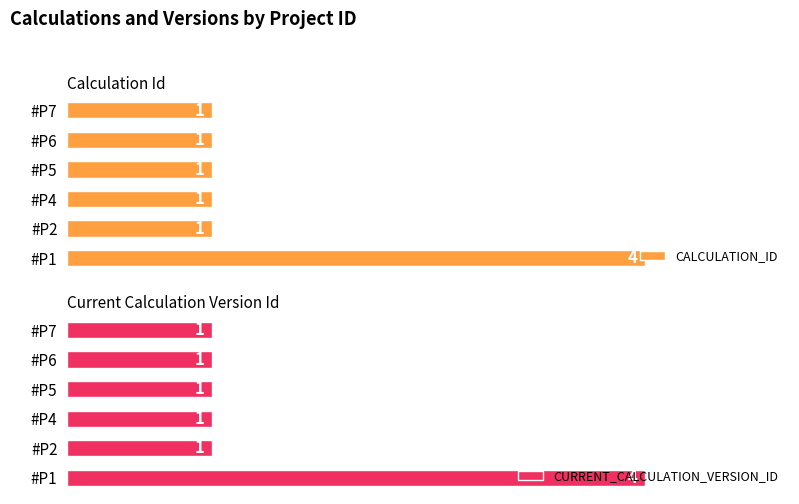

True or false: CURRENT_CALCULATION_VERSION_ID has a value of 0 at 2.

False